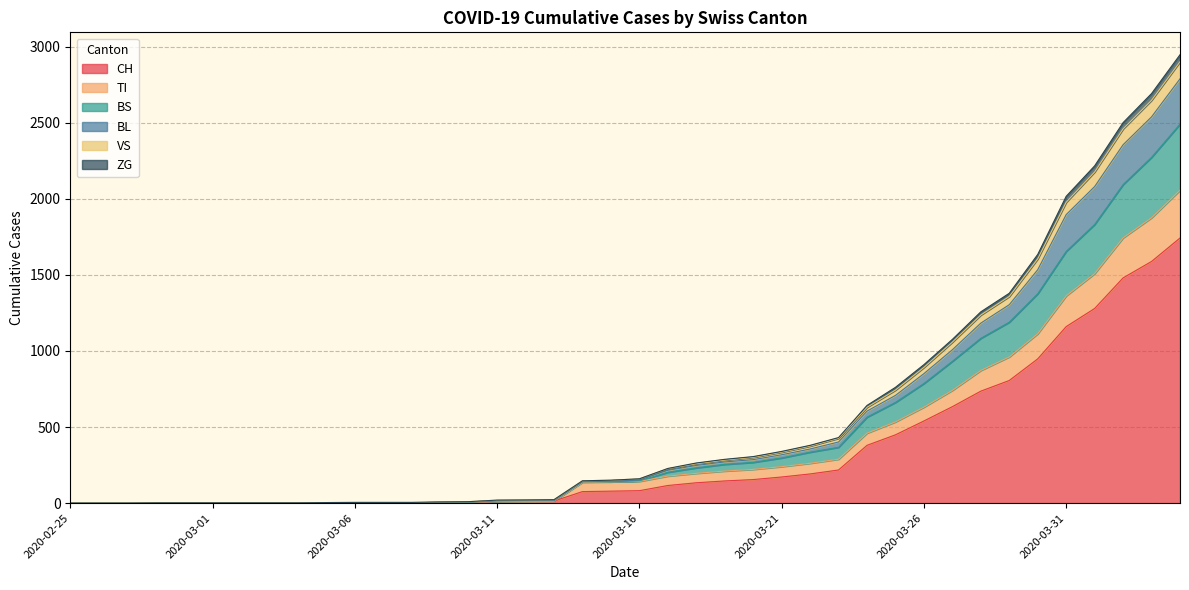

What is the spread (max minus min) of values at 2020-02-29?

2